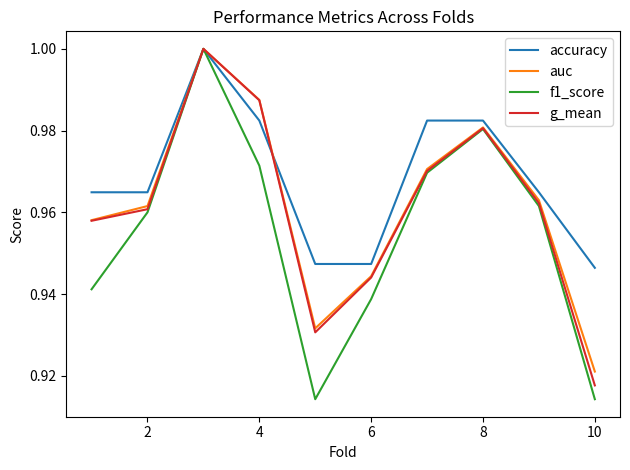

Which series has the largest total across all categories?

accuracy